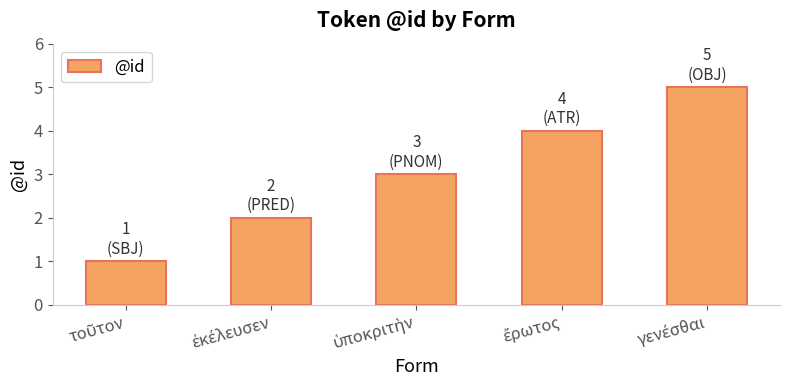

What is the difference between the maximum and second lowest values?

3